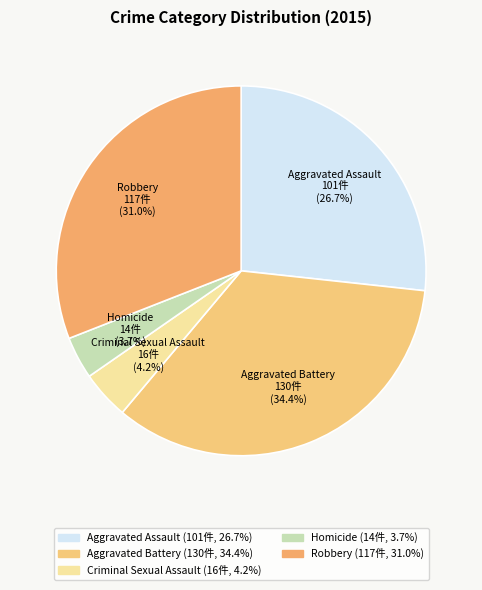

What percentage is NOT represented by Aggravated Battery?

65.6%